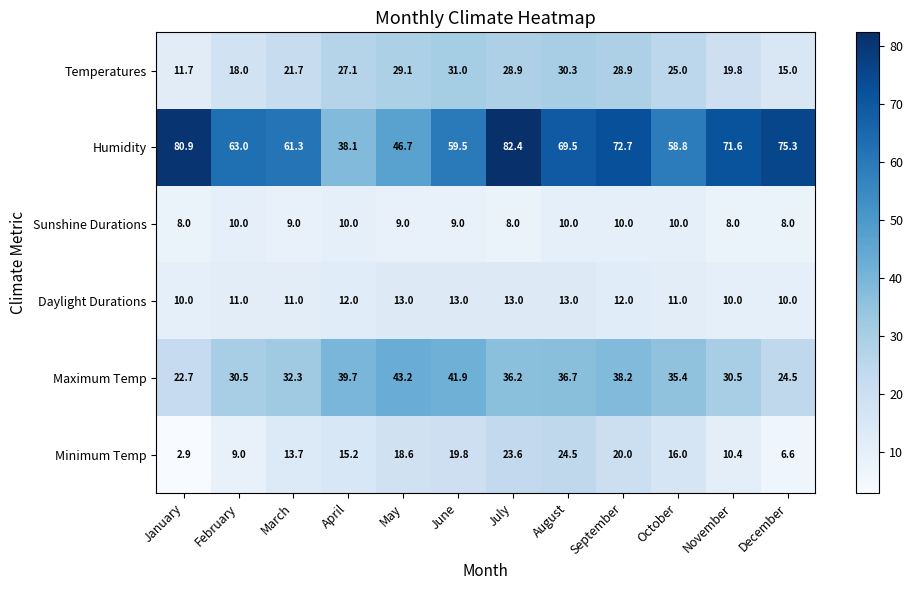

Which category has the lowest value across all series?

January